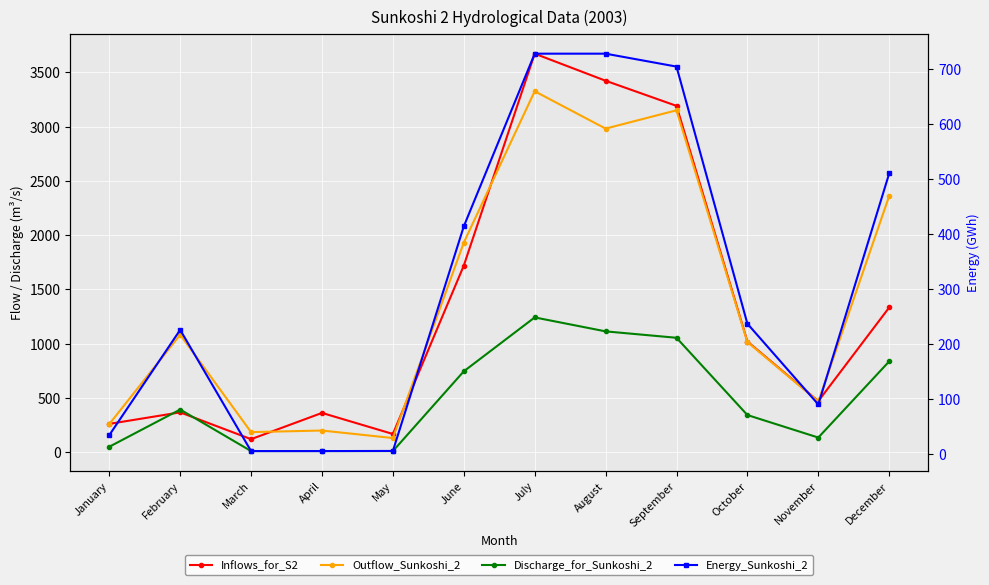

Is the value of Inflows_for_S2 at July greater than the value of Energy_Sunkoshi_2 at March?

Yes